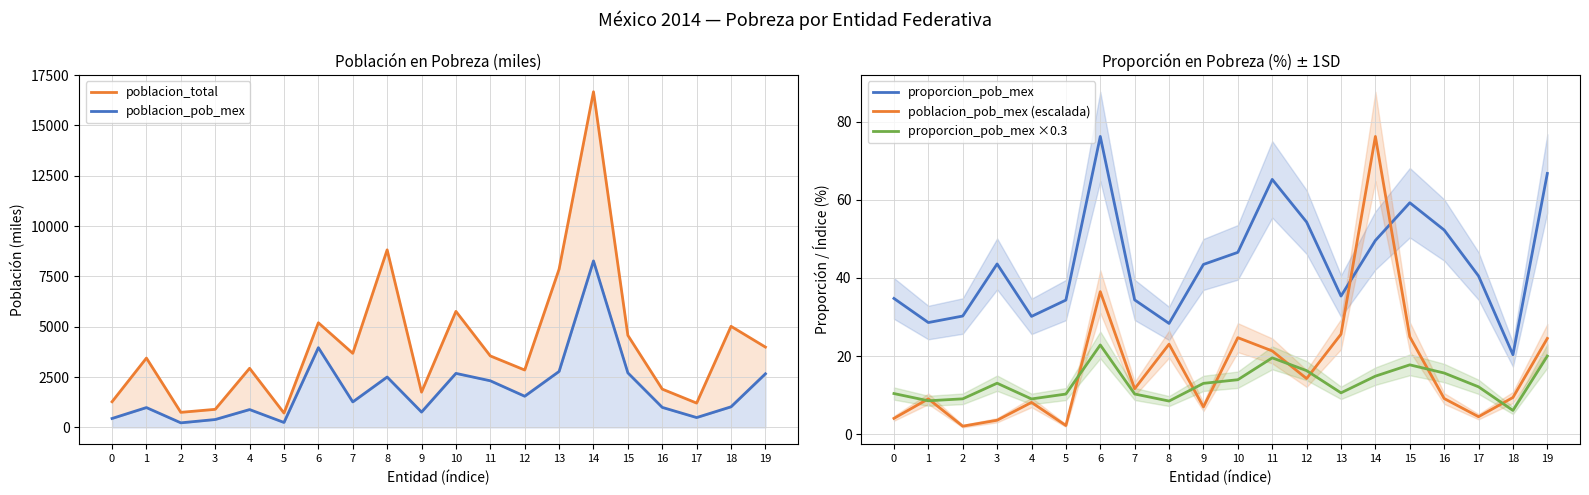

How many distinct data groups are displayed?

5